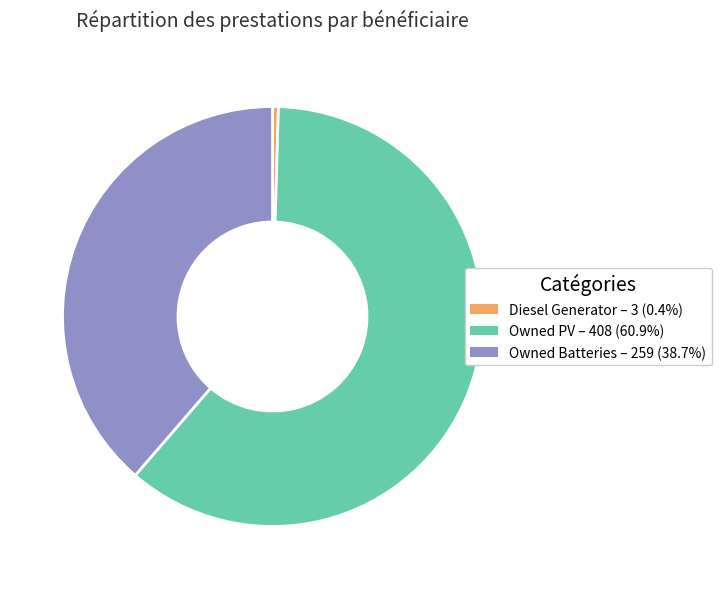

Rank the categories by value from lowest to highest.

Diesel Generator, Owned Batteries, Owned PV